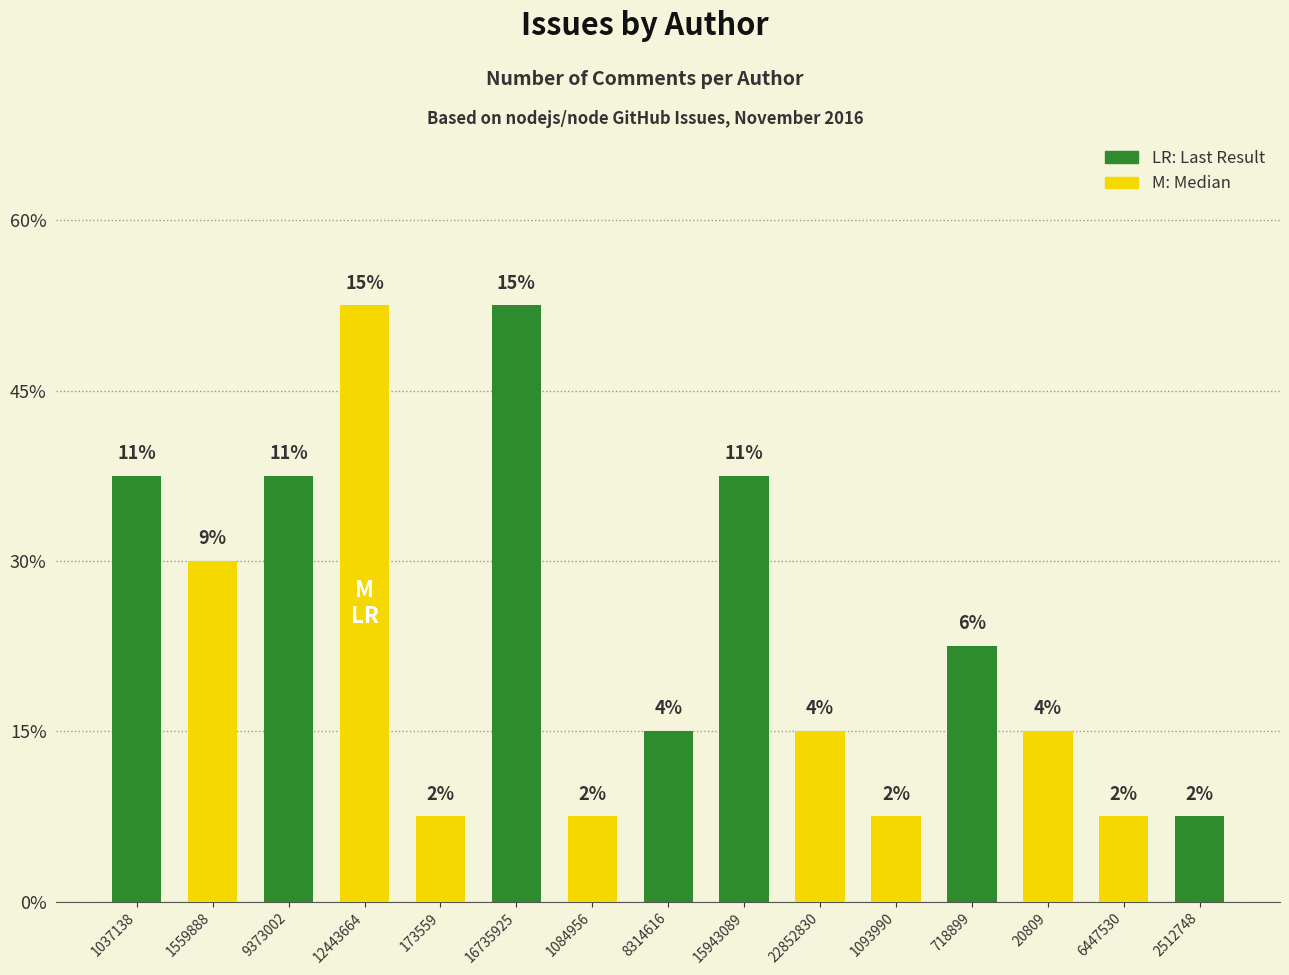

Does the chart contain any negative values?

No